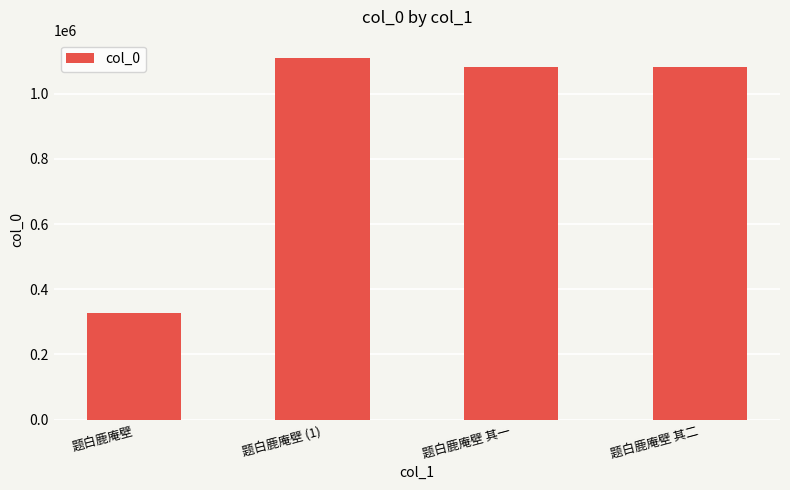

How many series are shown in this chart?

1